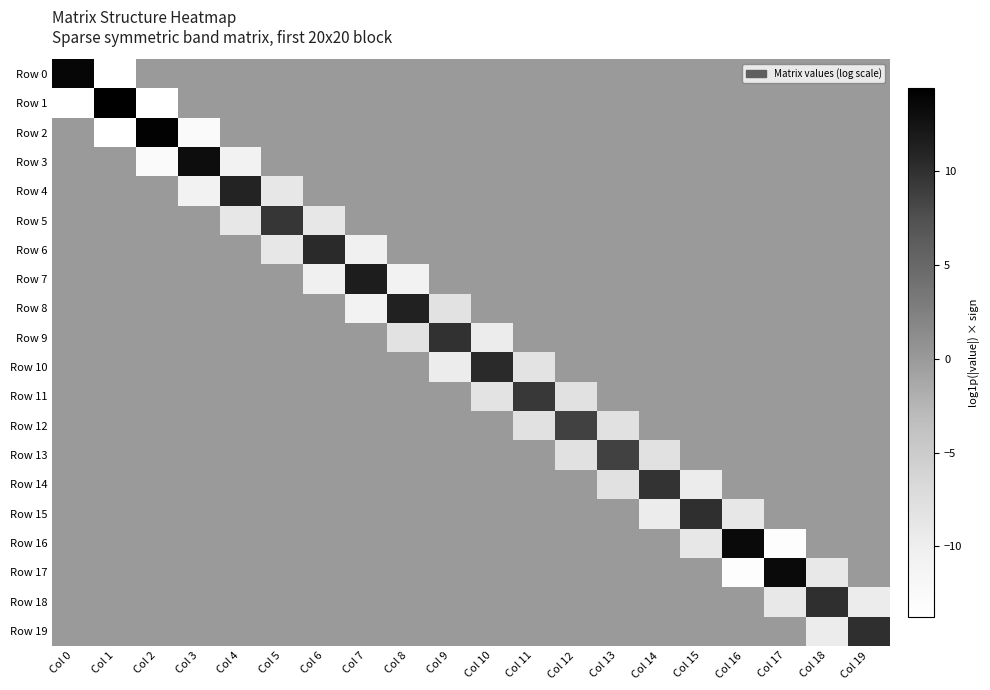

Which category has the highest value across all series?

Col 1